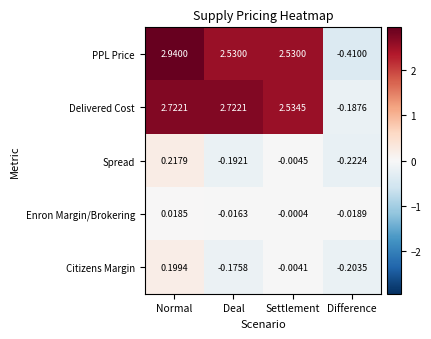

At which label is Citizens Margin closest to 0?

Settlement